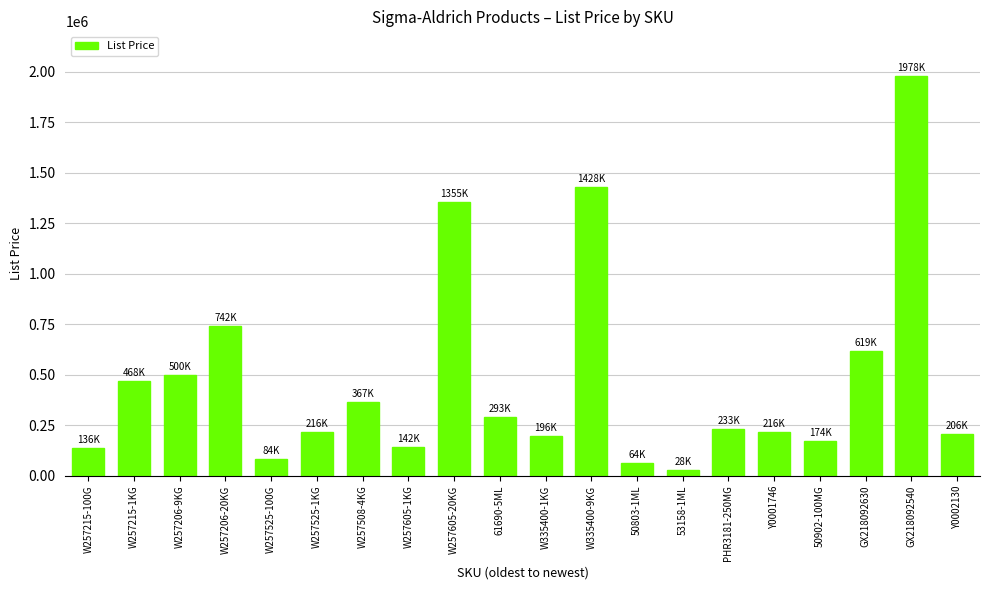

How many data points does each series have?

20